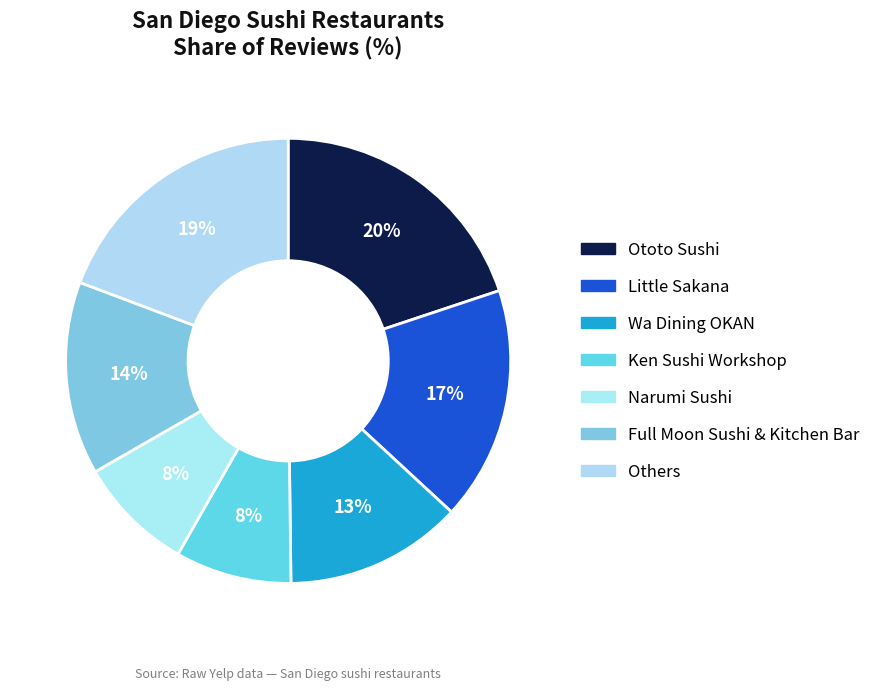

Count the number of slices in the pie.

7